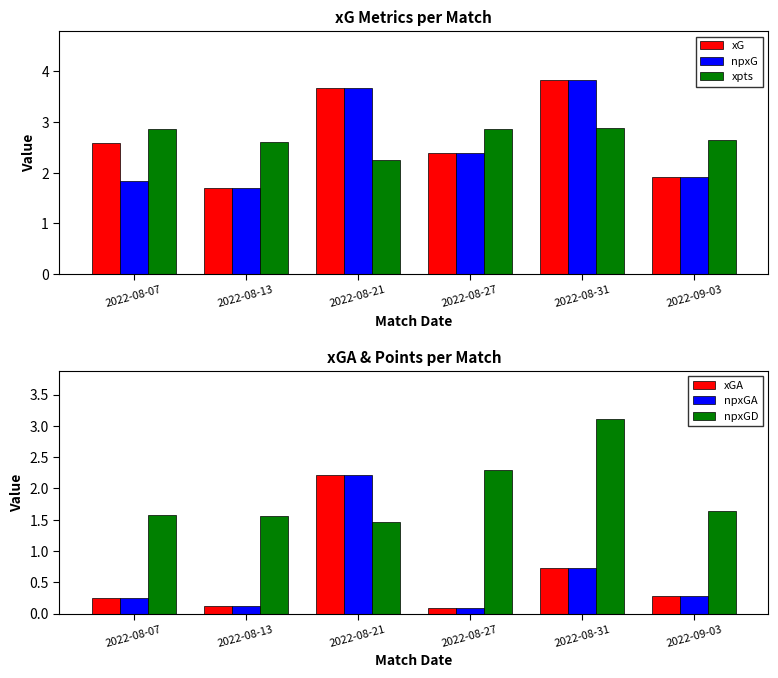

At which label is npxGD closest to 2?

2022-08-27